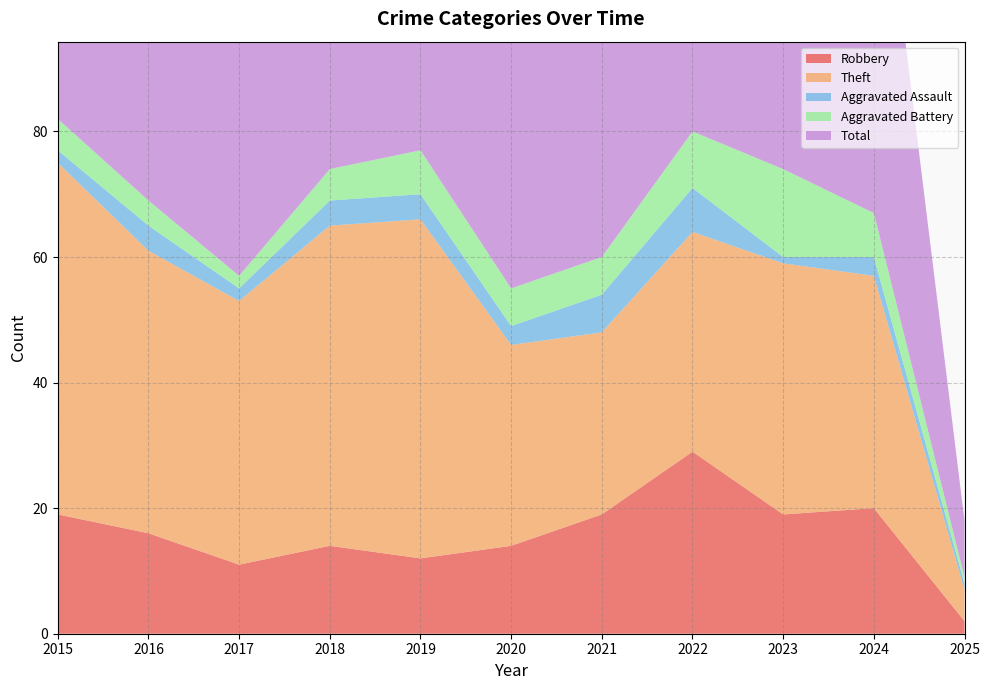

Reading left to right, what are all the values shown in this chart?

Robbery: 2015=19	2016=16	2017=11	2018=14	2019=12	2020=14	2021=19	2022=29	2023=19	2024=20	2025=2
Theft: 2015=56	2016=45	2017=42	2018=51	2019=54	2020=32	2021=29	2022=35	2023=40	2024=37	2025=5
Aggravated Assault: 2015=2	2016=4	2017=2	2018=4	2019=4	2020=3	2021=6	2022=7	2023=1	2024=3	2025=1
Aggravated Battery: 2015=5	2016=4	2017=2	2018=5	2019=7	2020=6	2021=6	2022=9	2023=14	2024=7	2025=1
Total: 2015=82	2016=70	2017=59	2018=74	2019=77	2020=56	2021=60	2022=82	2023=76	2024=68	2025=9